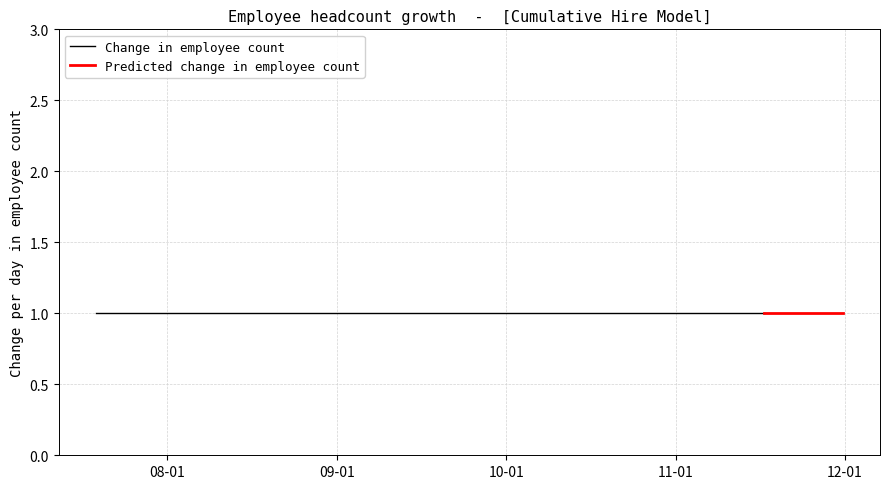

Which category has the lowest value in the Change in employee count series?

2007-08-01